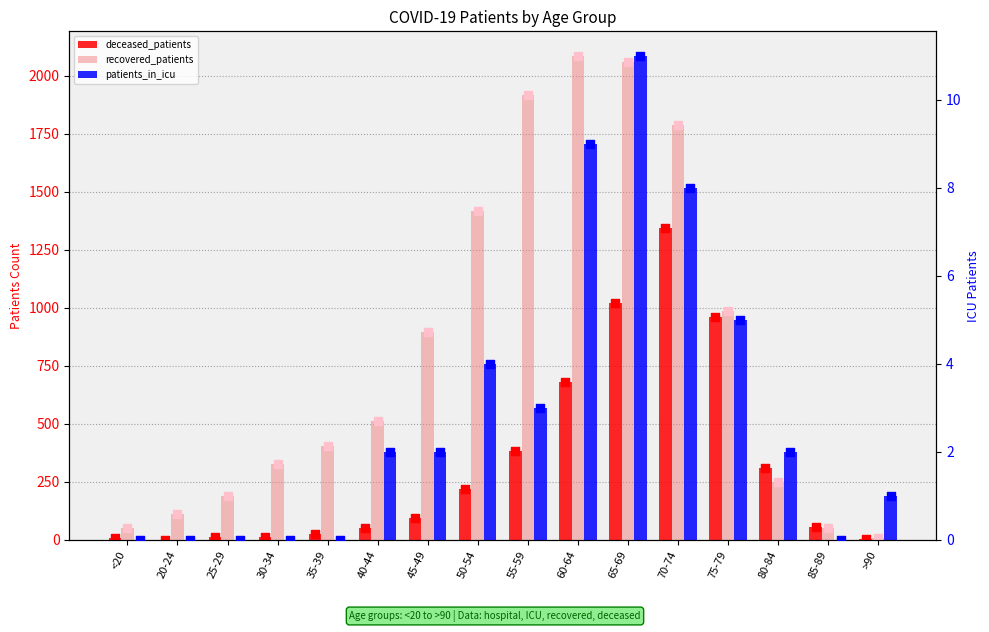

What is the total value across all series at 60-64?

2778